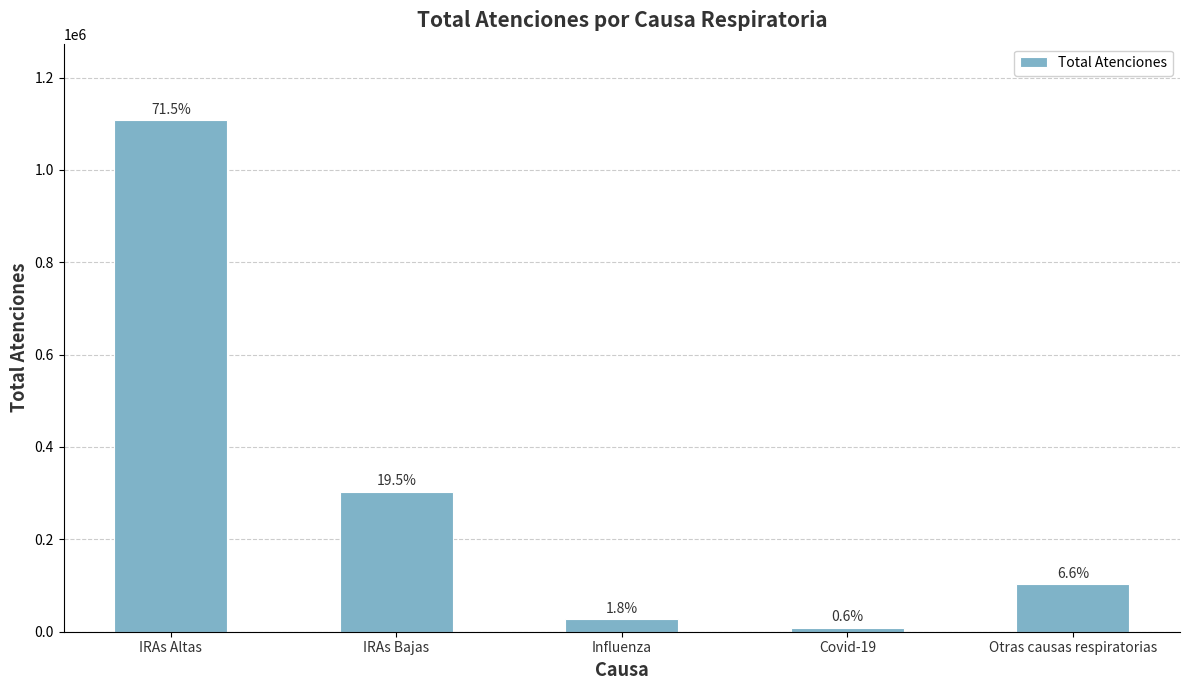

Reading left to right, extract all data points from this chart.

1107263	302482	27234	9080	102795